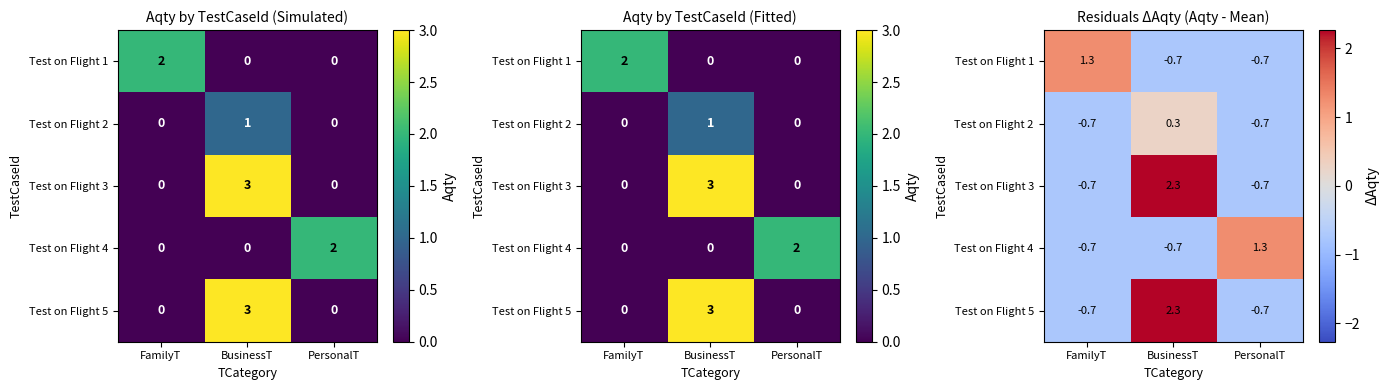

At which category is the sum across all series the highest?

BusinessT